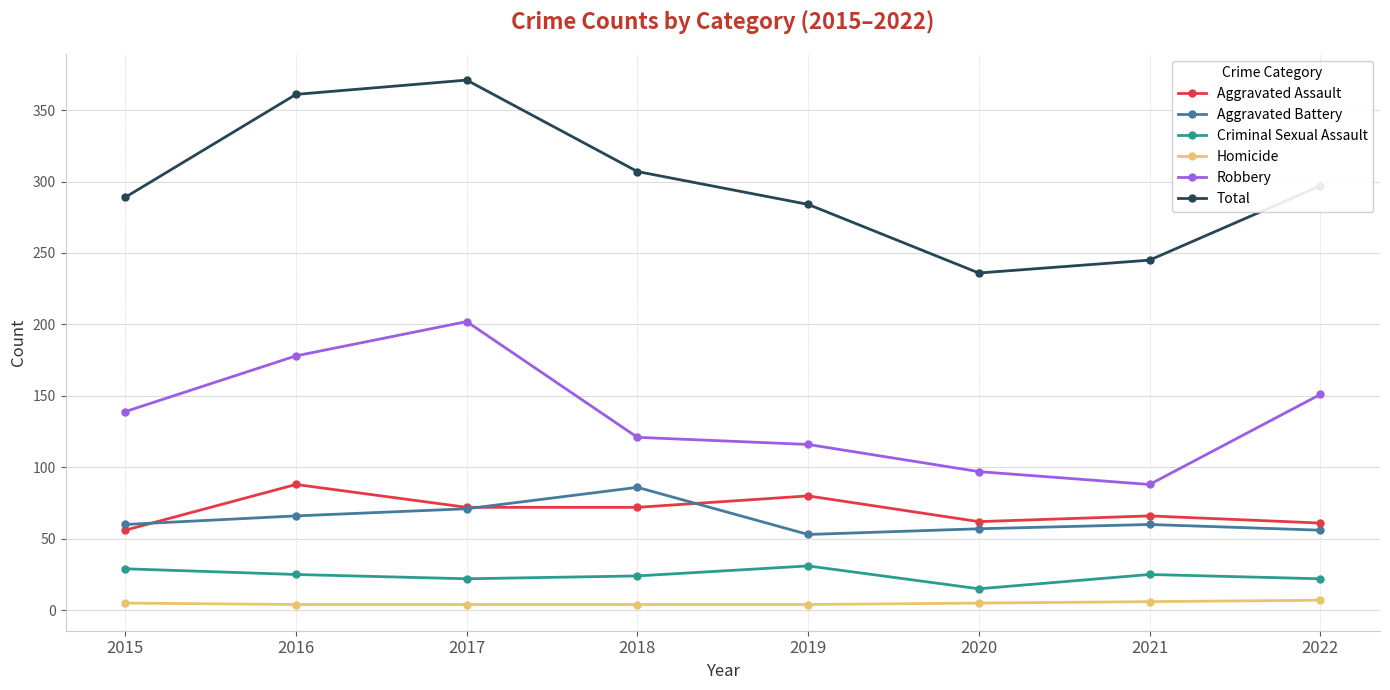

Which series has the largest range (max minus min)?

Total